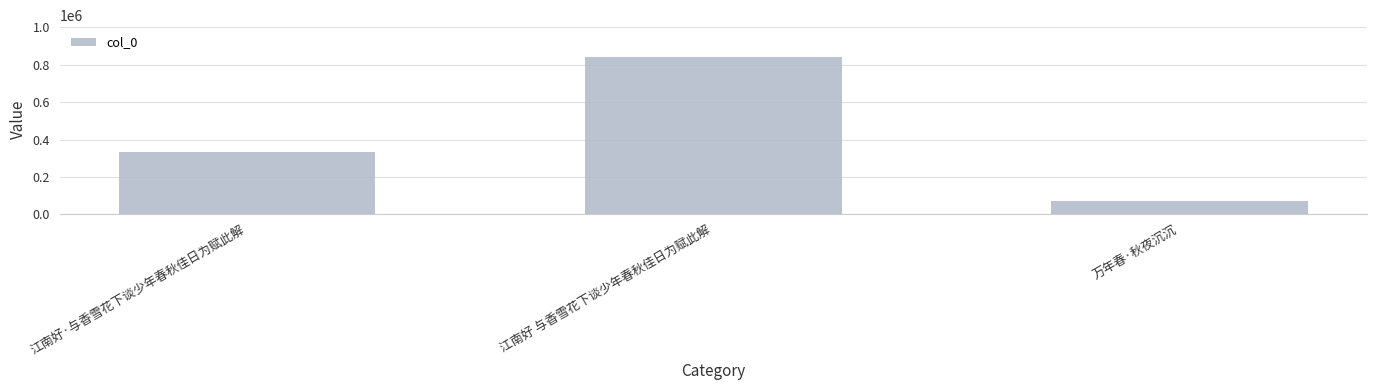

What is the label of the 1st bar from the right?

万年春·秋夜沉沉